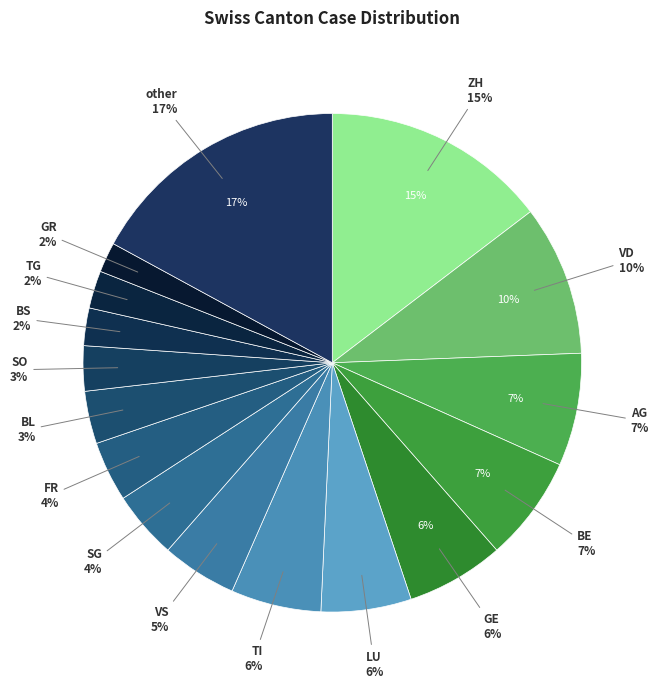

To the nearest percent, what is the combined percentage of FR and SG?

8%